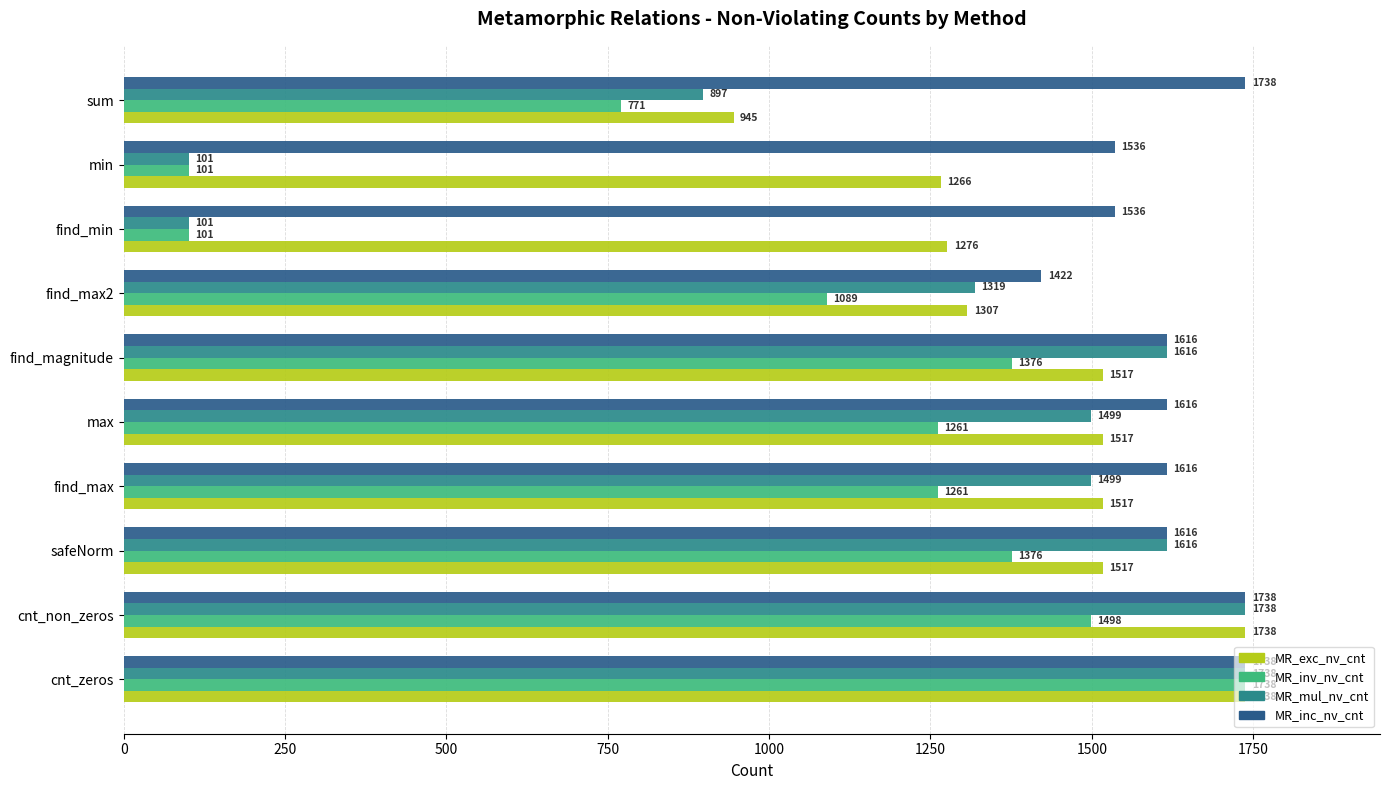

How many distinct data groups are displayed?

4